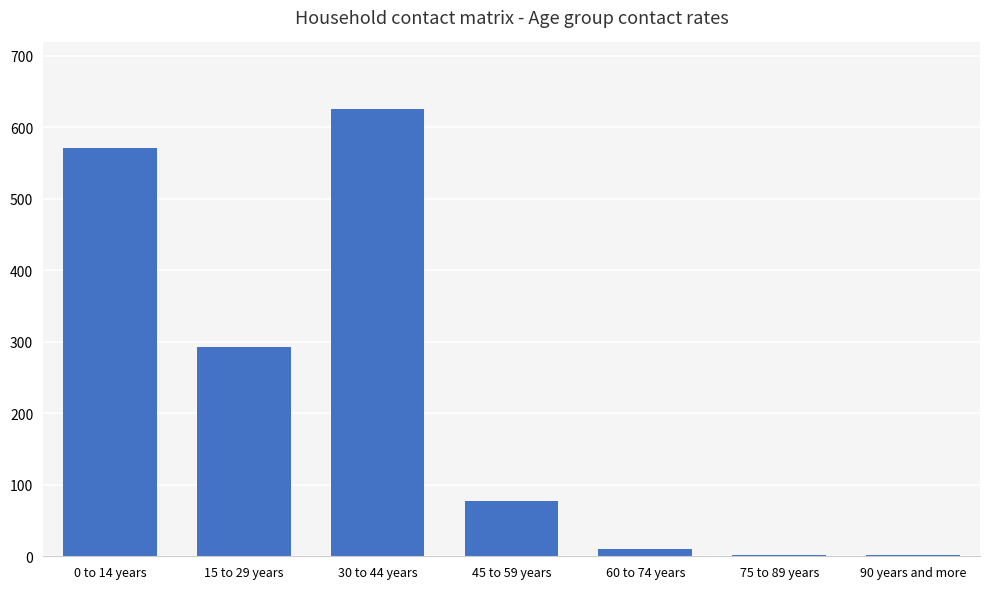

What is the sum of all values?

1579.3